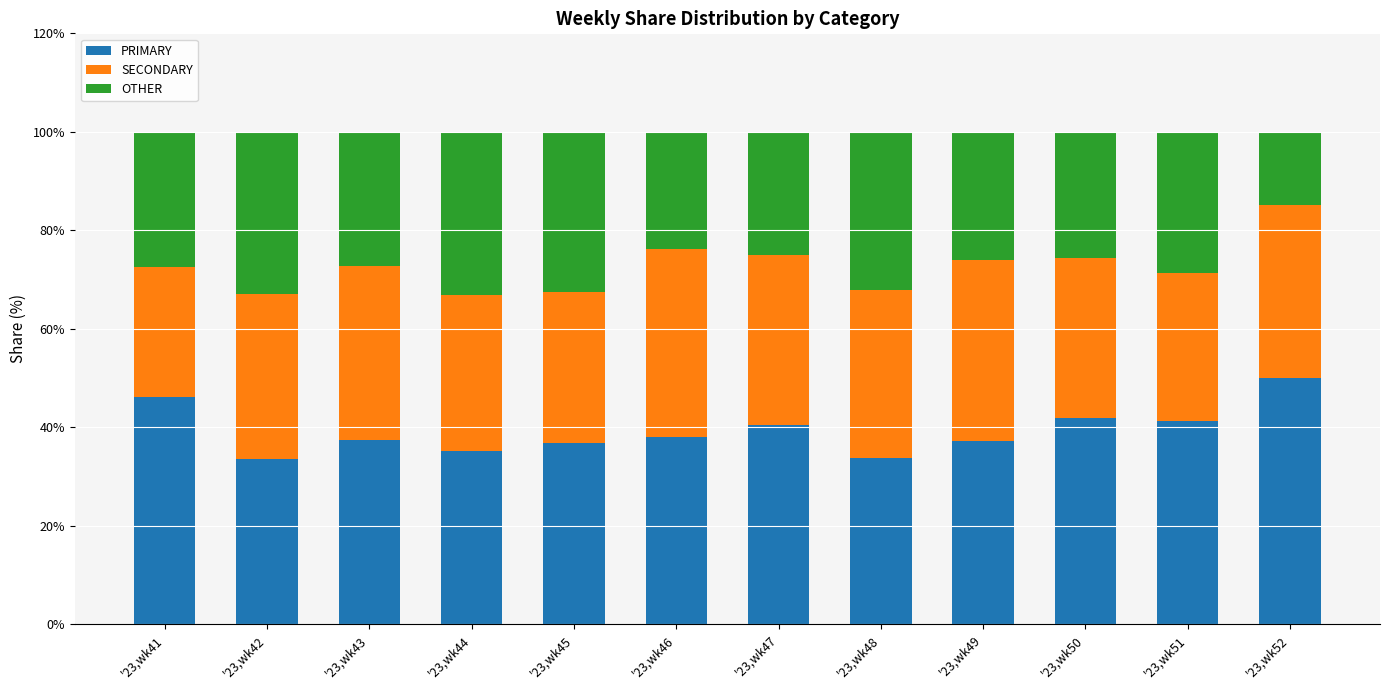

What is the difference between the PRIMARY values at '23,wk42 and '23,wk51?

7.7